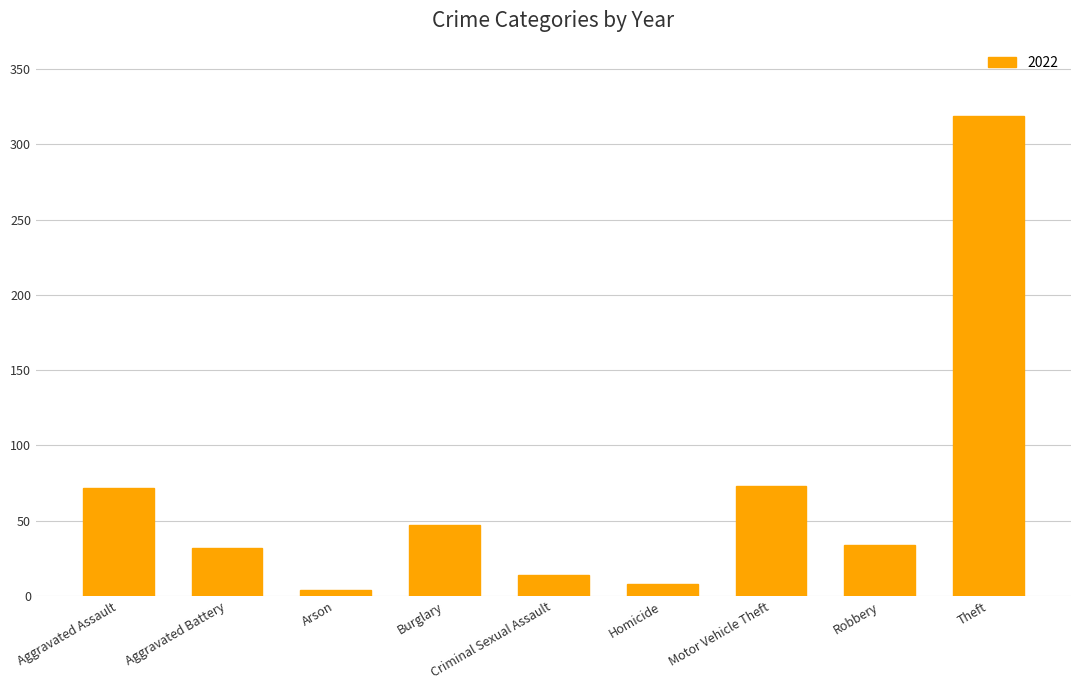

How many bars are there in total?

9